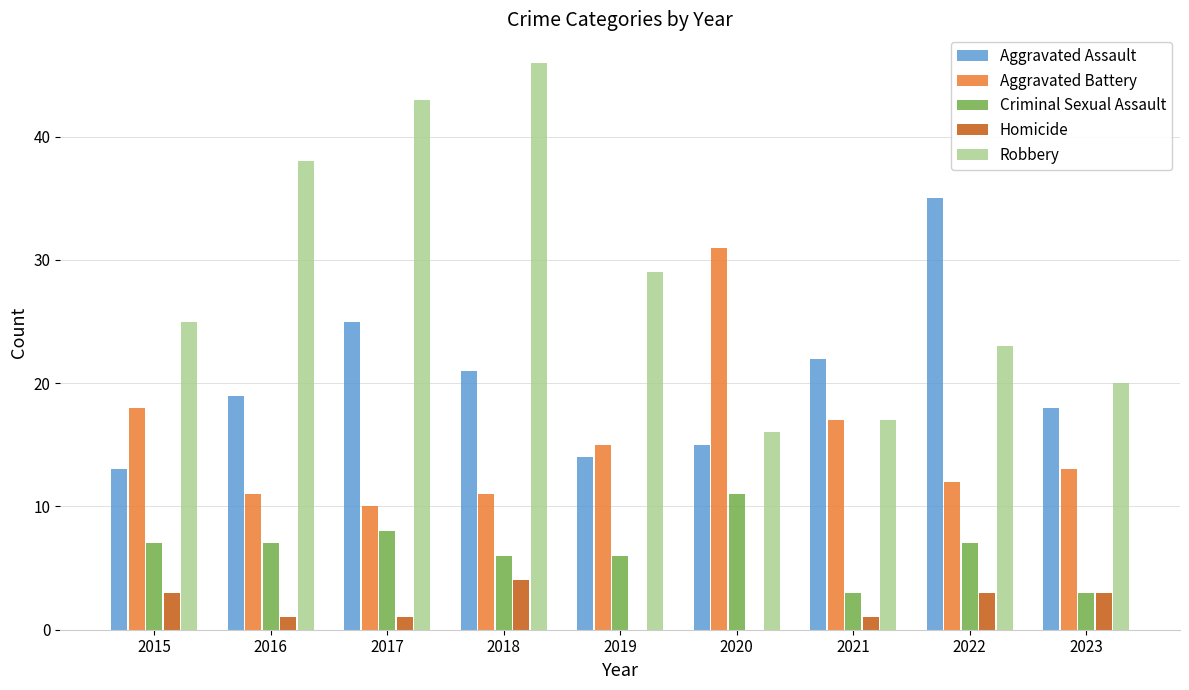

What is the sum of the Criminal Sexual Assault values at 2017 and 2018?

14